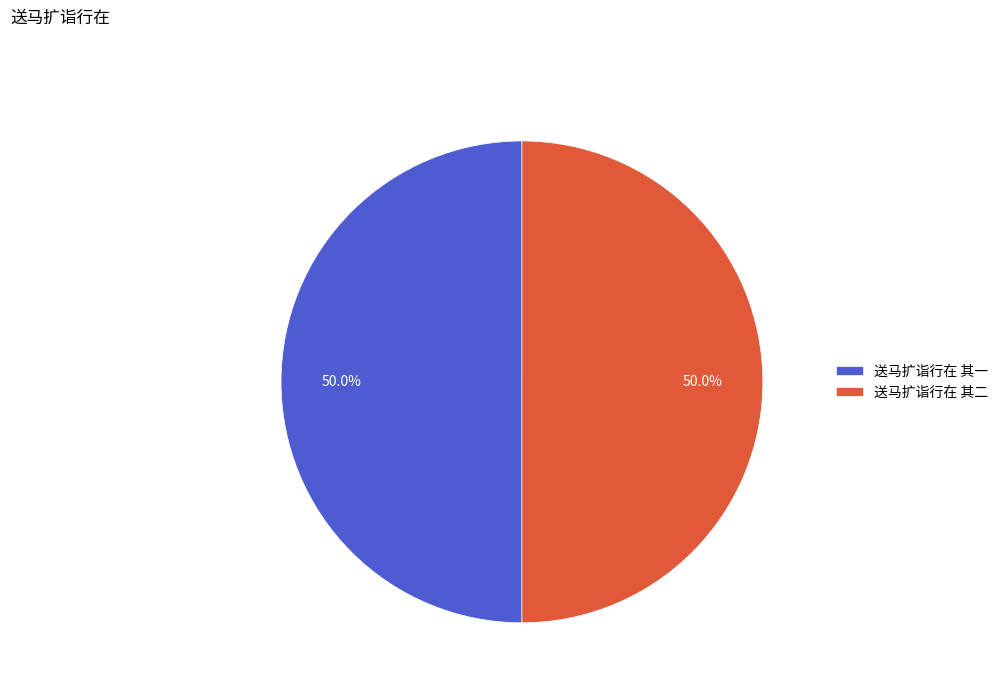

To the nearest percent, what is the combined percentage of 送马扩诣行在 其一 and 送马扩诣行在 其二?

100%